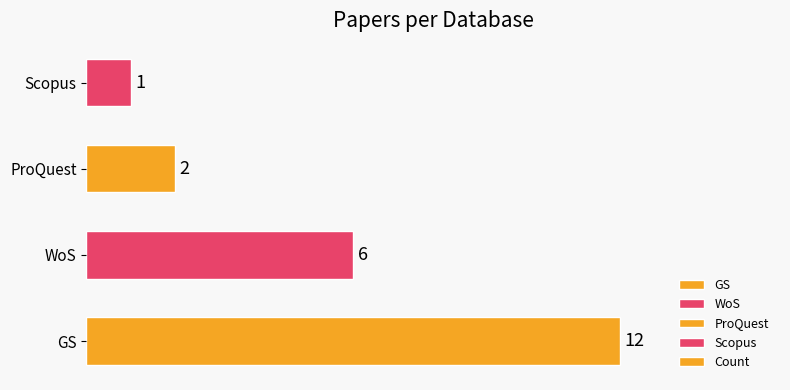

Does the chart contain stacked bars?

No